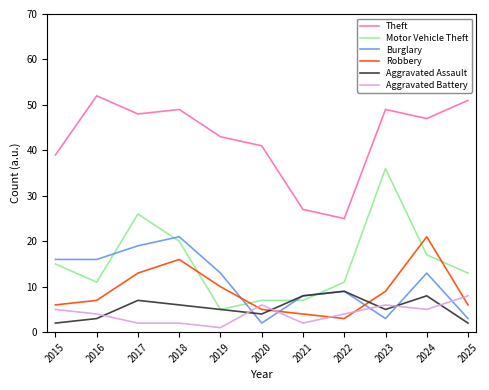

Which series has the largest range (max minus min)?

Motor Vehicle Theft